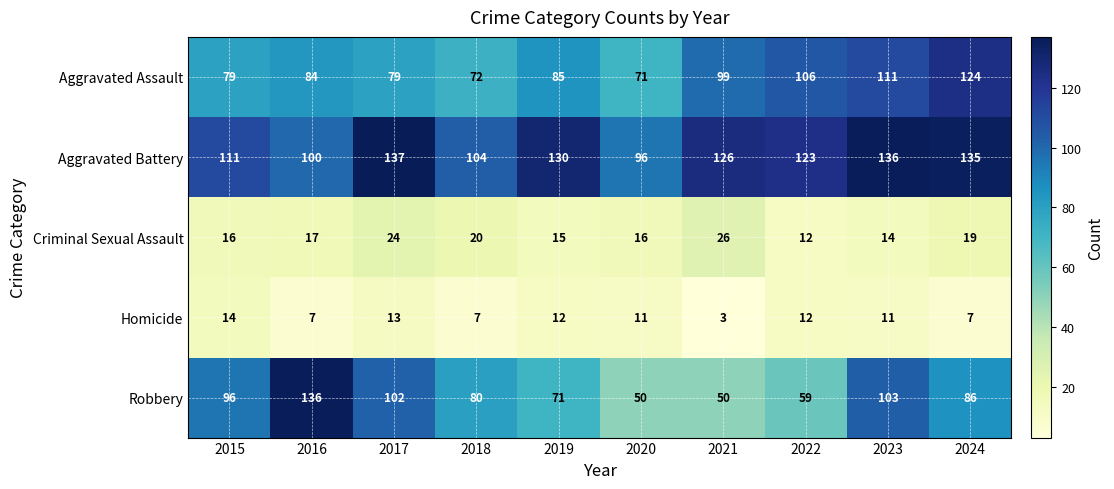

The Aggravated Battery series shows 135 at 2024. True or false?

True